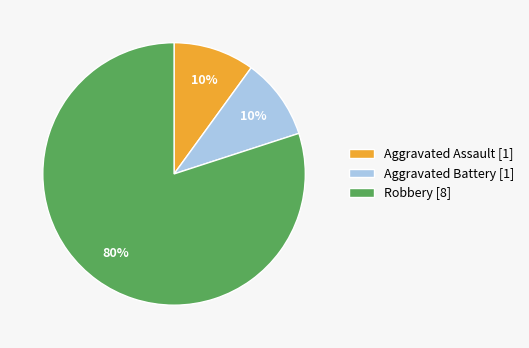

How many segments does this pie chart have?

3